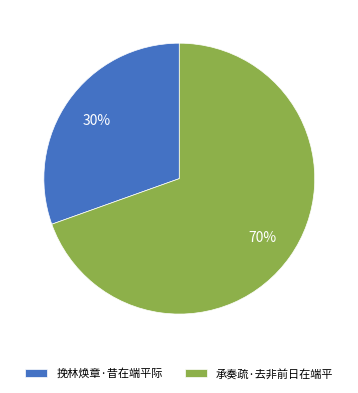

Combined, do 挽林焕章·昔在端平际 and 承奏疏·去非前日在端平 account for over 50%?

Yes